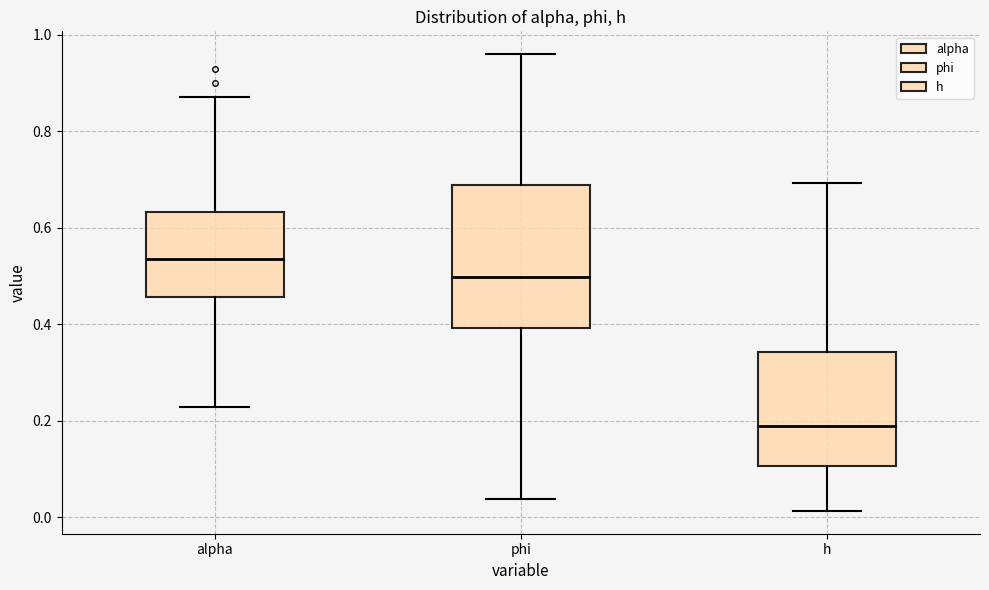

Where does the median line of the box for h sit on the y-axis? The values are not printed on the chart, so give them approximately, as read against the axis.

0.18